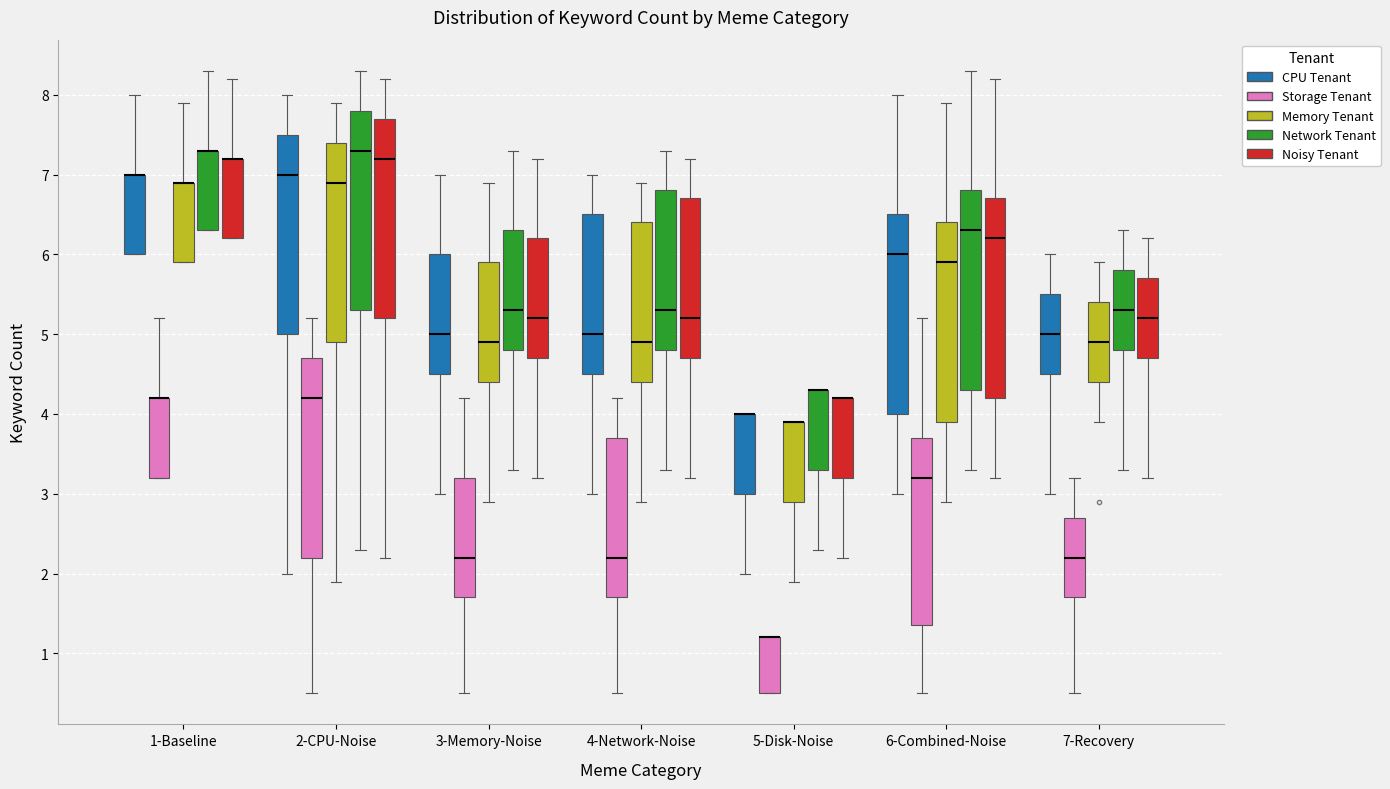

Reading left to right, transcribe this box plot: for each box, give where its median line is, the range the box spans, and where its two whiskers end, as read against the y-axis. The values are not printed on the chart, so give them approximately, as read against the axis.

1-Baseline (CPU Tenant): median 7.0 (drawn on the box's upper edge), box 6.0 to 7.0, whiskers 6.0 to 8.0
1-Baseline (Storage Tenant): median 4.2 (drawn on the box's upper edge), box 3.2 to 4.2, whiskers 3.2 to 5.2
1-Baseline (Memory Tenant): median 6.9 (drawn on the box's upper edge), box 5.9 to 6.9, whiskers 5.9 to 7.9
1-Baseline (Network Tenant): median 7.3 (drawn on the box's upper edge), box 6.3 to 7.3, whiskers 6.3 to 8.3
1-Baseline (Noisy Tenant): median 7.2 (drawn on the box's upper edge), box 6.2 to 7.2, whiskers 6.2 to 8.2
2-CPU-Noise (CPU Tenant): median 7.0, box 5.0 to 7.5, whiskers 2.0 to 8.0
2-CPU-Noise (Storage Tenant): median 4.2, box 2.2 to 4.7, whiskers 0.5 to 5.2
2-CPU-Noise (Memory Tenant): median 6.9, box 4.9 to 7.4, whiskers 1.9 to 7.9
2-CPU-Noise (Network Tenant): median 7.3, box 5.3 to 7.8, whiskers 2.3 to 8.3
2-CPU-Noise (Noisy Tenant): median 7.2, box 5.2 to 7.7, whiskers 2.2 to 8.2
3-Memory-Noise (CPU Tenant): median 5.0, box 4.5 to 6.0, whiskers 3.0 to 7.0
3-Memory-Noise (Storage Tenant): median 2.2, box 1.7 to 3.2, whiskers 0.5 to 4.2
3-Memory-Noise (Memory Tenant): median 4.9, box 4.4 to 5.9, whiskers 2.9 to 6.9
3-Memory-Noise (Network Tenant): median 5.3, box 4.8 to 6.3, whiskers 3.3 to 7.3
3-Memory-Noise (Noisy Tenant): median 5.2, box 4.7 to 6.2, whiskers 3.2 to 7.2
4-Network-Noise (CPU Tenant): median 5.0, box 4.5 to 6.5, whiskers 3.0 to 7.0
4-Network-Noise (Storage Tenant): median 2.2, box 1.7 to 3.7, whiskers 0.5 to 4.2
4-Network-Noise (Memory Tenant): median 4.9, box 4.4 to 6.4, whiskers 2.9 to 6.9
4-Network-Noise (Network Tenant): median 5.3, box 4.8 to 6.8, whiskers 3.3 to 7.3
4-Network-Noise (Noisy Tenant): median 5.2, box 4.7 to 6.7, whiskers 3.2 to 7.2
5-Disk-Noise (CPU Tenant): median 4.0 (drawn on the box's upper edge), box 3.0 to 4.0, whiskers 2.0 to 4.0
5-Disk-Noise (Storage Tenant): median 1.2 (drawn on the box's upper edge), box 0.5 to 1.2, whiskers 0.5 to 1.2
5-Disk-Noise (Memory Tenant): median 3.9 (drawn on the box's upper edge), box 2.9 to 3.9, whiskers 1.9 to 3.9
5-Disk-Noise (Network Tenant): median 4.3 (drawn on the box's upper edge), box 3.3 to 4.3, whiskers 2.3 to 4.3
5-Disk-Noise (Noisy Tenant): median 4.2 (drawn on the box's upper edge), box 3.2 to 4.2, whiskers 2.2 to 4.2
6-Combined-Noise (CPU Tenant): median 6.0, box 4.0 to 6.5, whiskers 3.0 to 8.0
6-Combined-Noise (Storage Tenant): median 3.2, box 1.4 to 3.7, whiskers 0.5 to 5.2
6-Combined-Noise (Memory Tenant): median 5.9, box 3.9 to 6.4, whiskers 2.9 to 7.9
6-Combined-Noise (Network Tenant): median 6.3, box 4.3 to 6.8, whiskers 3.3 to 8.3
6-Combined-Noise (Noisy Tenant): median 6.2, box 4.2 to 6.7, whiskers 3.2 to 8.2
7-Recovery (CPU Tenant): median 5.0, box 4.5 to 5.5, whiskers 3.0 to 6.0
7-Recovery (Storage Tenant): median 2.2, box 1.7 to 2.7, whiskers 0.5 to 3.2
7-Recovery (Memory Tenant): median 4.9, box 4.4 to 5.4, whiskers 3.9 to 5.9
7-Recovery (Network Tenant): median 5.3, box 4.8 to 5.8, whiskers 3.3 to 6.3
7-Recovery (Noisy Tenant): median 5.2, box 4.7 to 5.7, whiskers 3.2 to 6.2